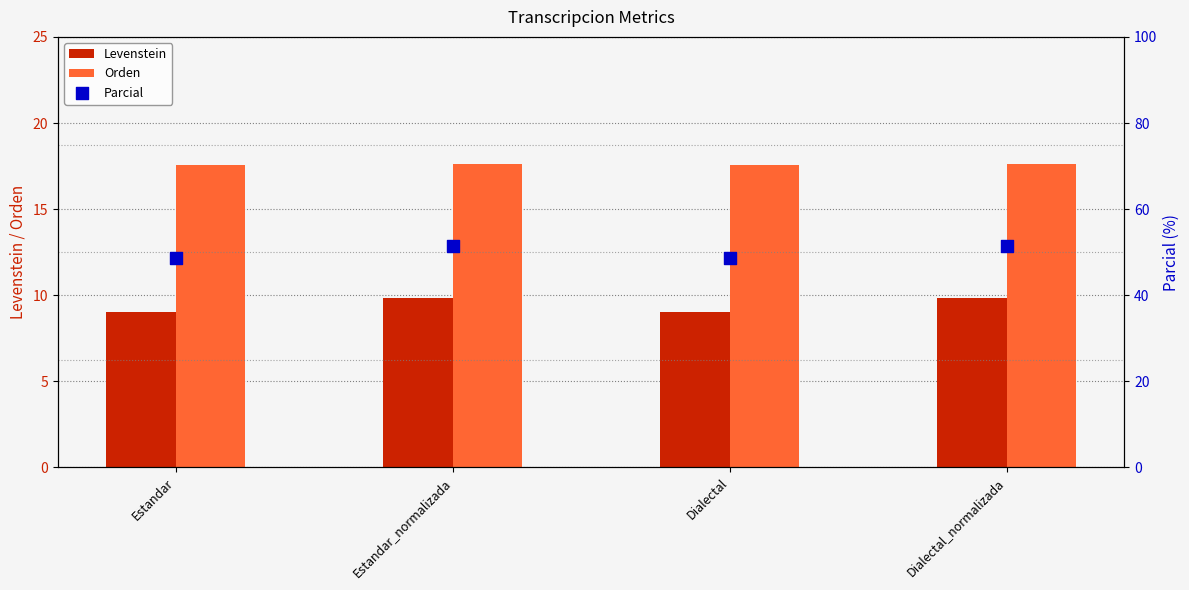

Which series reaches the minimum Y coordinate?

Levenstein